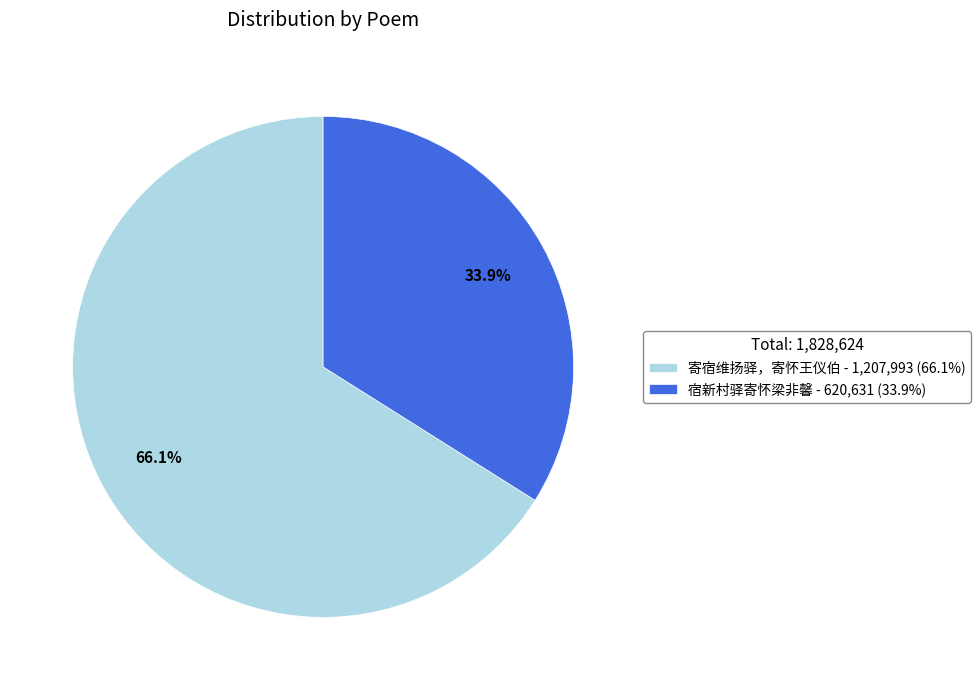

Combined, what portion of the pie is 宿新村驿寄怀梁非馨 and 寄宿维扬驿，寄怀王仪伯?

100.0%